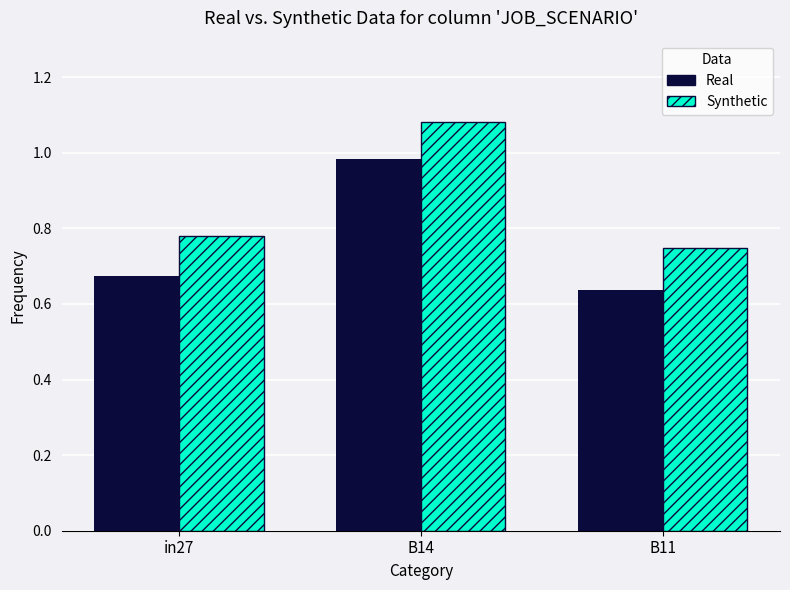

Between in27 and B14, which series saw the biggest shift?

Real